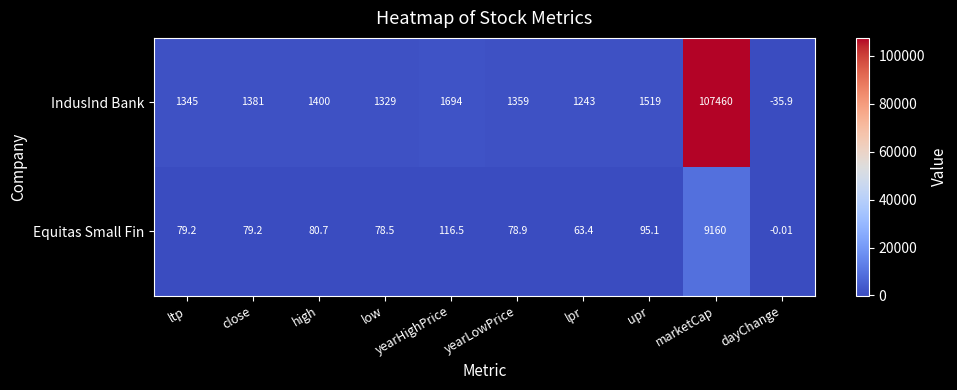

Is the value of IndusInd Bank at close greater than the value of Equitas Small Fin at upr?

Yes